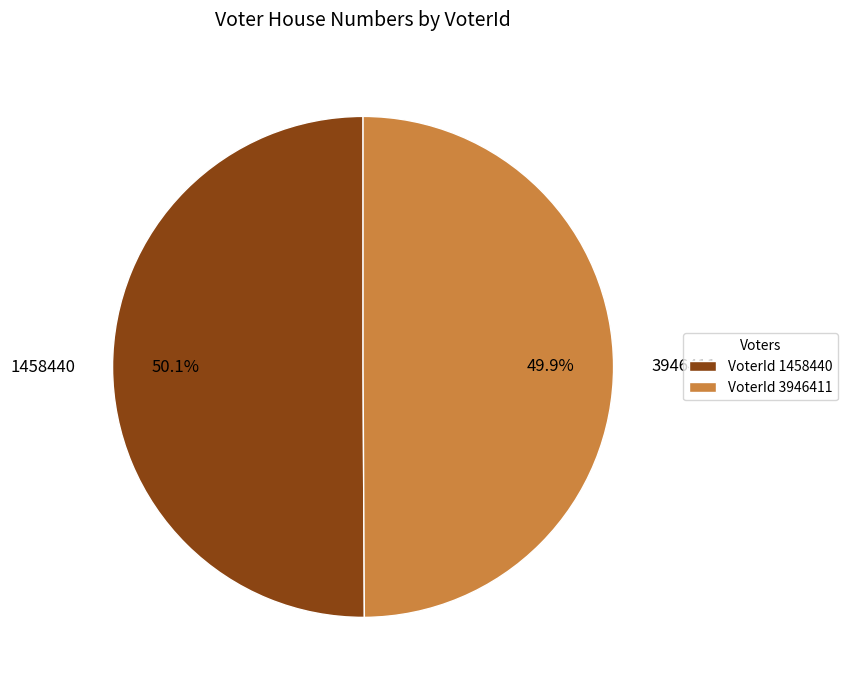

Is the sum of 1458440 and 3946411 greater than half?

Yes